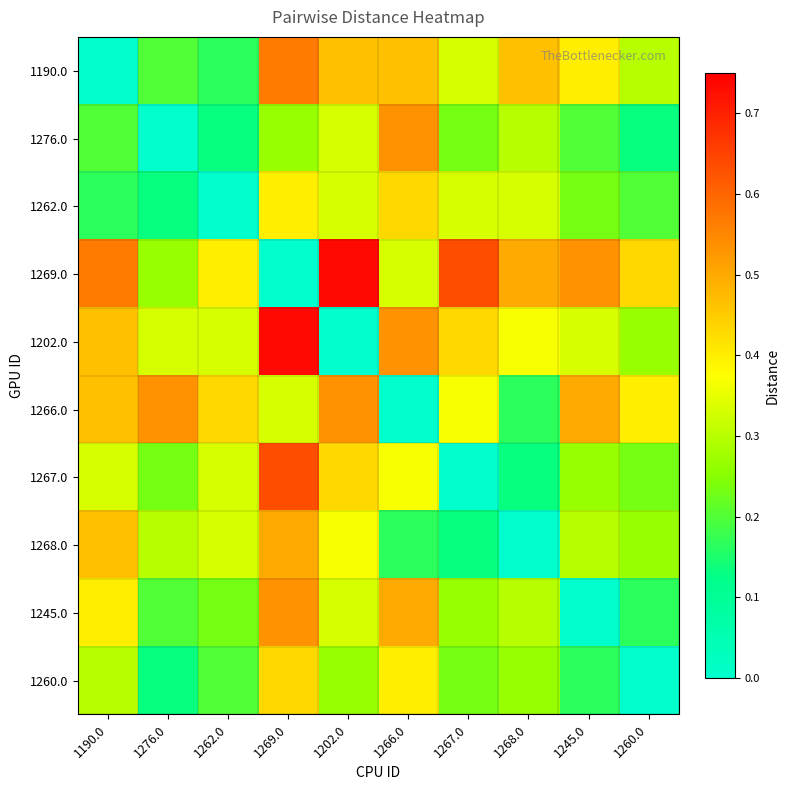

List the series in order of their peak value, lowest first.

1262.0, 1260.0, 1268.0, 1276.0, 1266.0, 1245.0, 1190.0, 1267.0, 1269.0, 1202.0